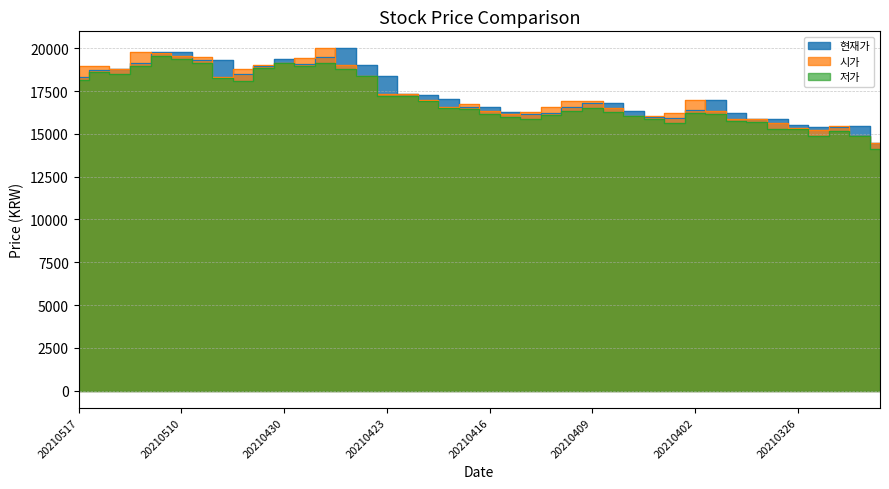

What are all the series names shown in the legend?

현재가, 시가, 저가